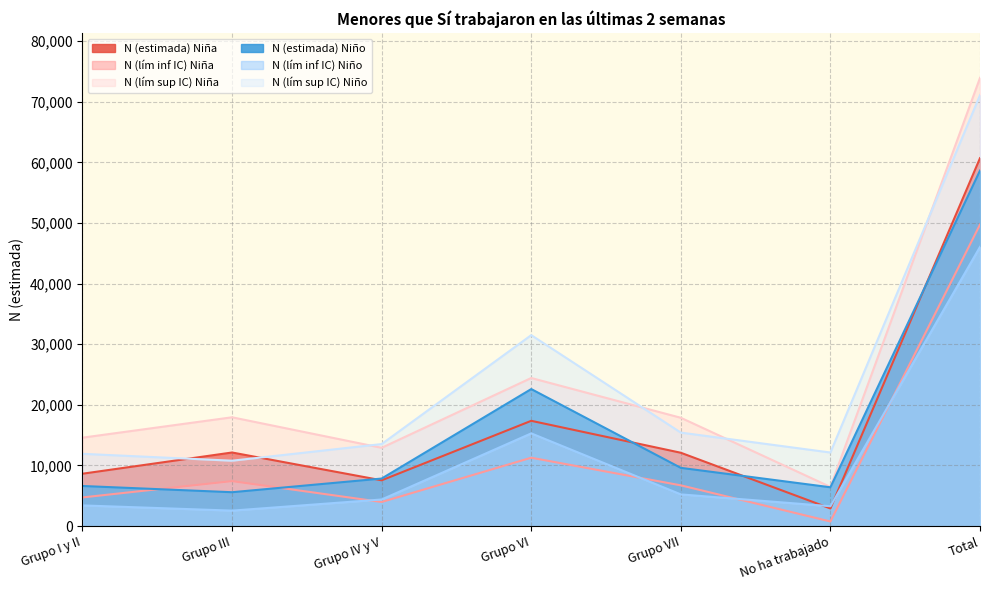

What is the difference between the N (lím sup IC) Niño values at Grupo VI and Grupo VII?

16075